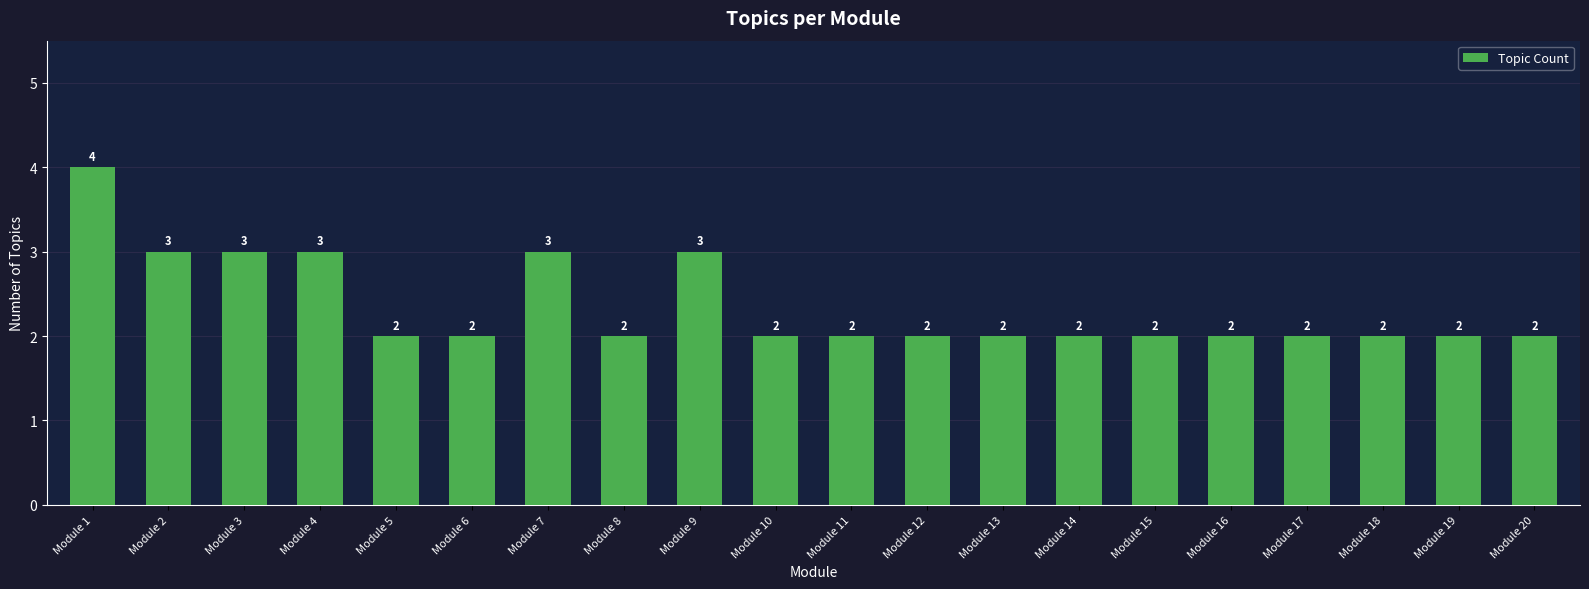

Reading left to right, what are all the values shown in this chart?

Module 1=4	Module 2=3	Module 3=3	Module 4=3	Module 5=2	Module 6=2	Module 7=3	Module 8=2	Module 9=3	Module 10=2	Module 11=2	Module 12=2	Module 13=2	Module 14=2	Module 15=2	Module 16=2	Module 17=2	Module 18=2	Module 19=2	Module 20=2